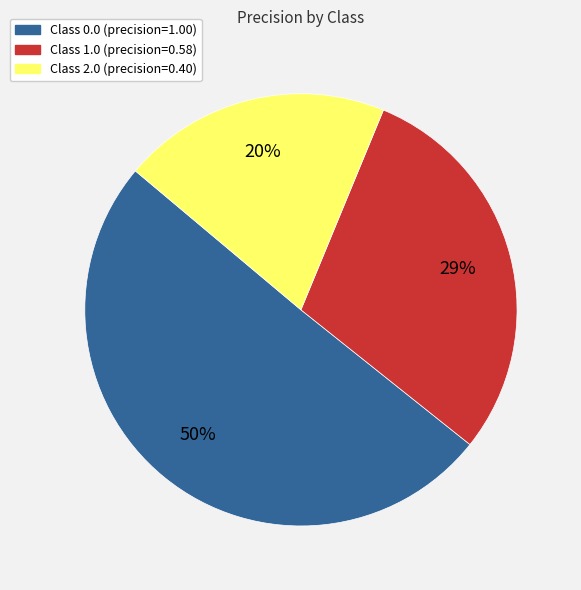

Is there any slice that represents more than half of the pie?

Yes